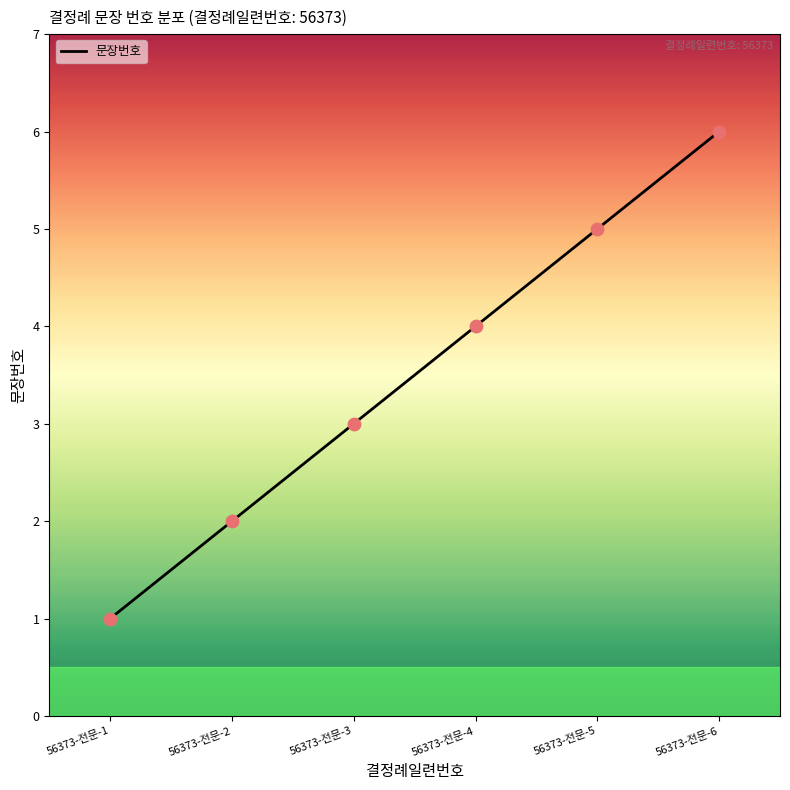

Which has a higher value, 56373-전문-2 or 56373-전문-5?

56373-전문-5